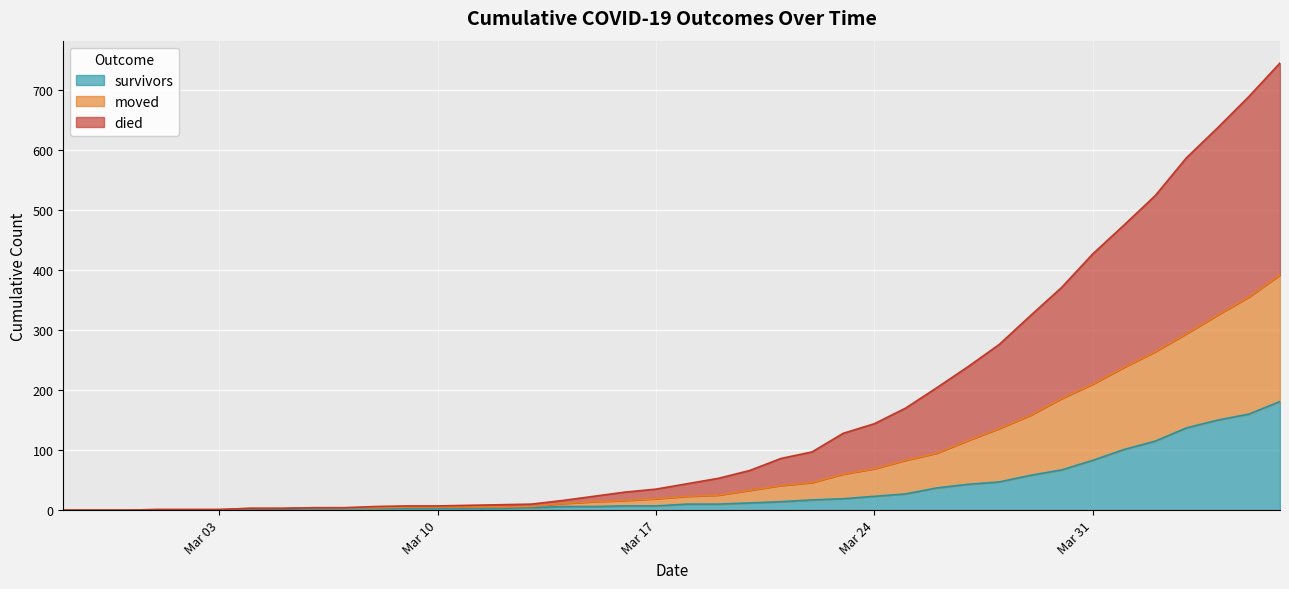

At 2020-03-28, list the series in order from largest to smallest.

died, moved, survivors